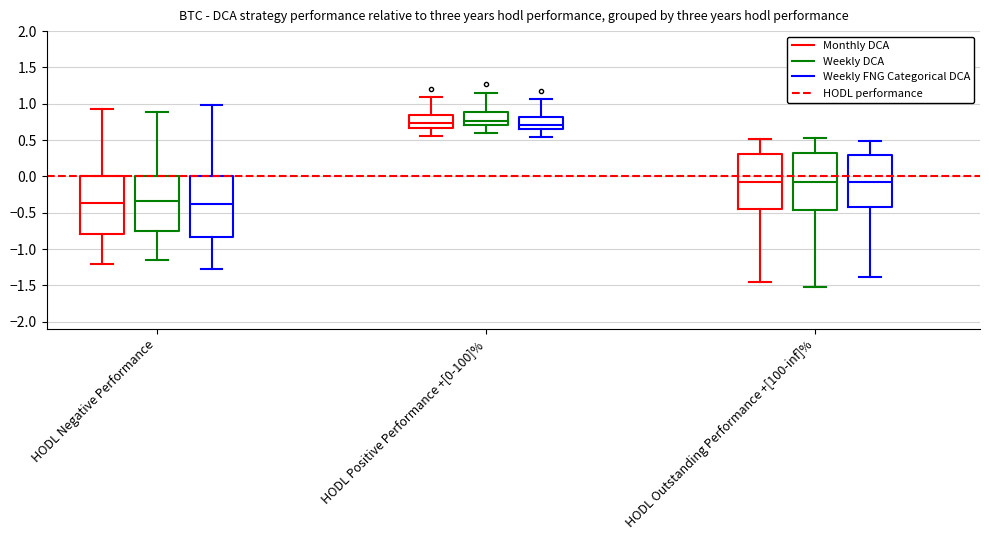

Where does the median line of the box for HODL Positive Performance +[0-100]% (Monthly DCA) sit on the y-axis? The values are not printed on the chart, so give them approximately, as read against the axis.

0.75